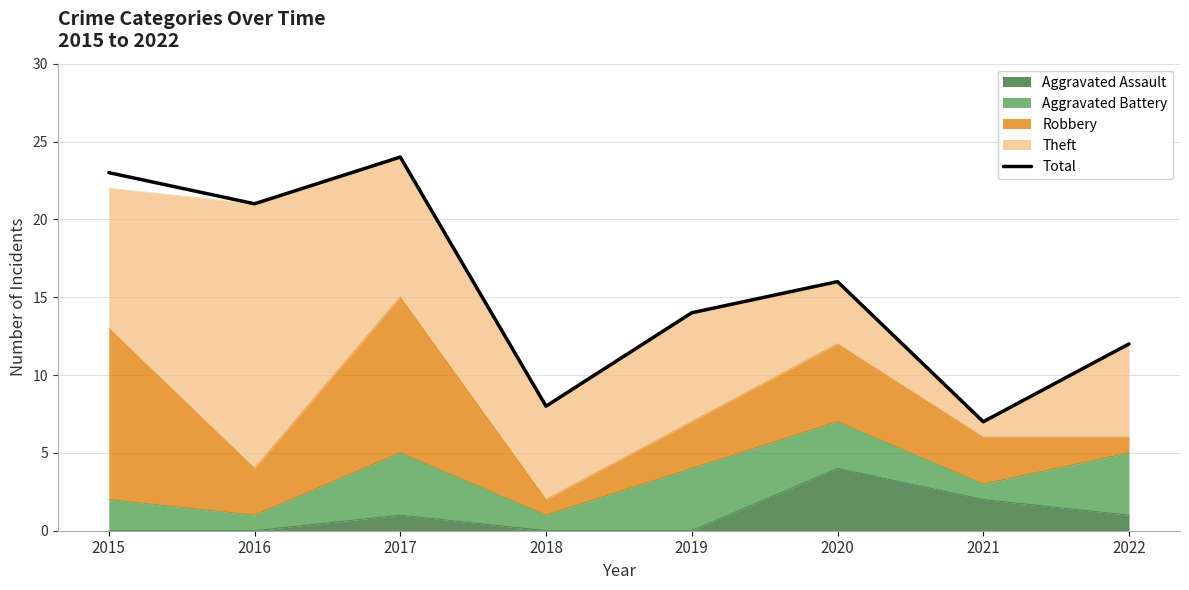

List the labels in order of value, largest first.

2017, 2015, 2016, 2020, 2019, 2022, 2018, 2021